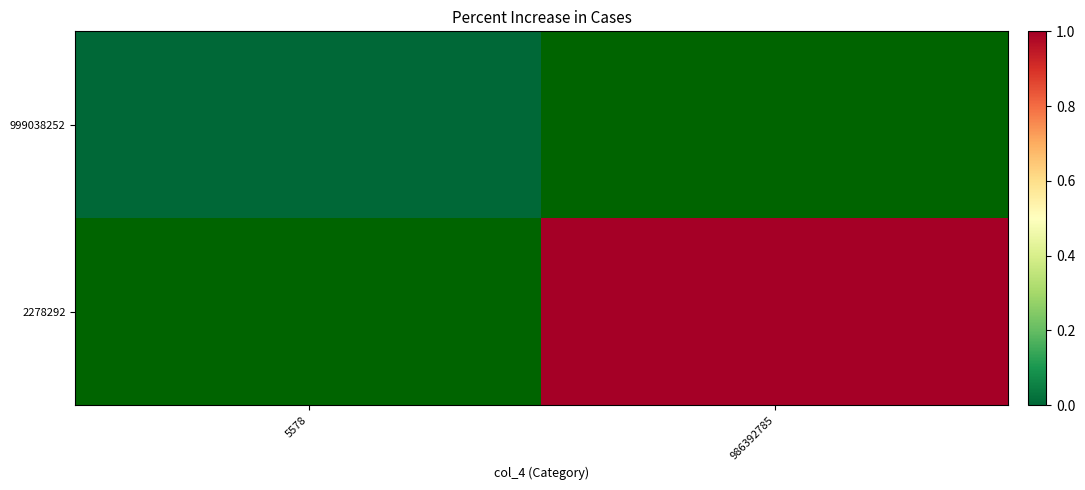

Which category has the highest value across all series?

986392785